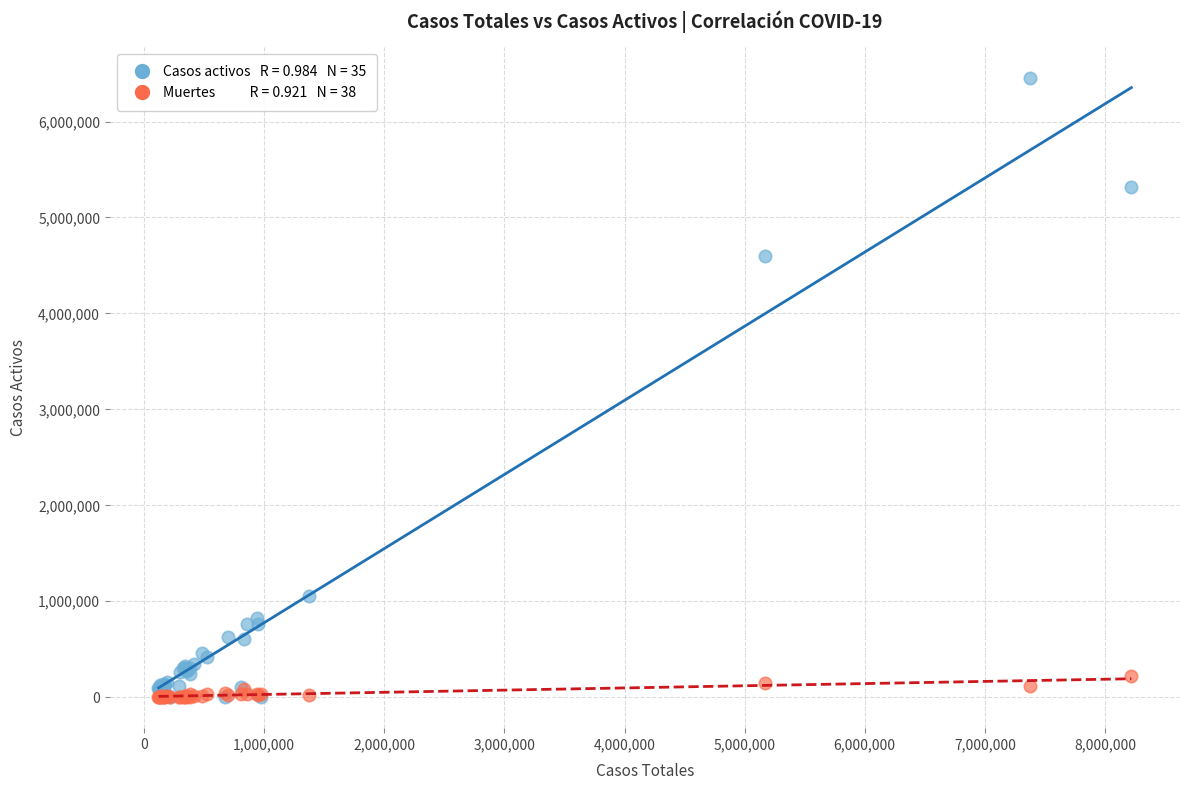

Across all series, what Y value is closest to 3226527?

4599446